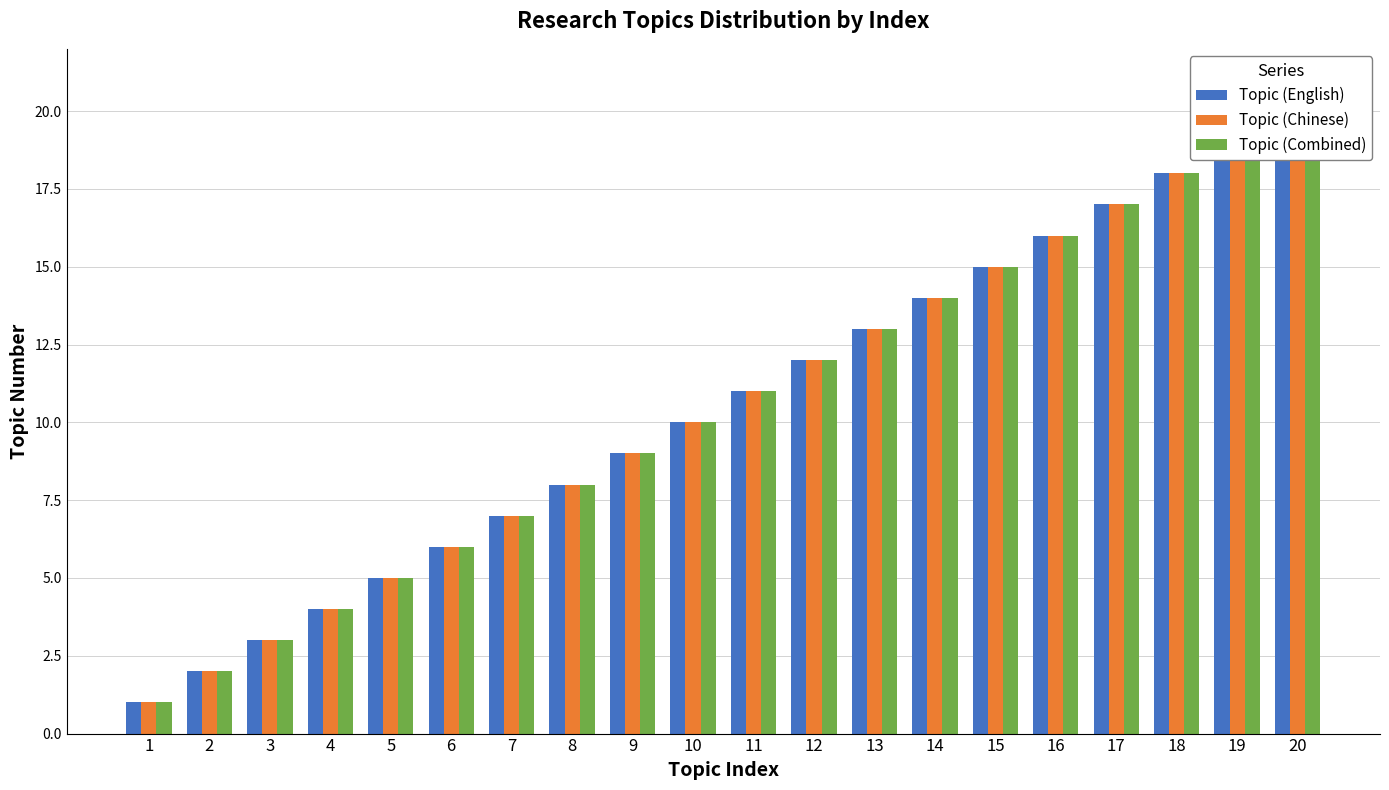

At which label is Topic (English) closest to 10?

10